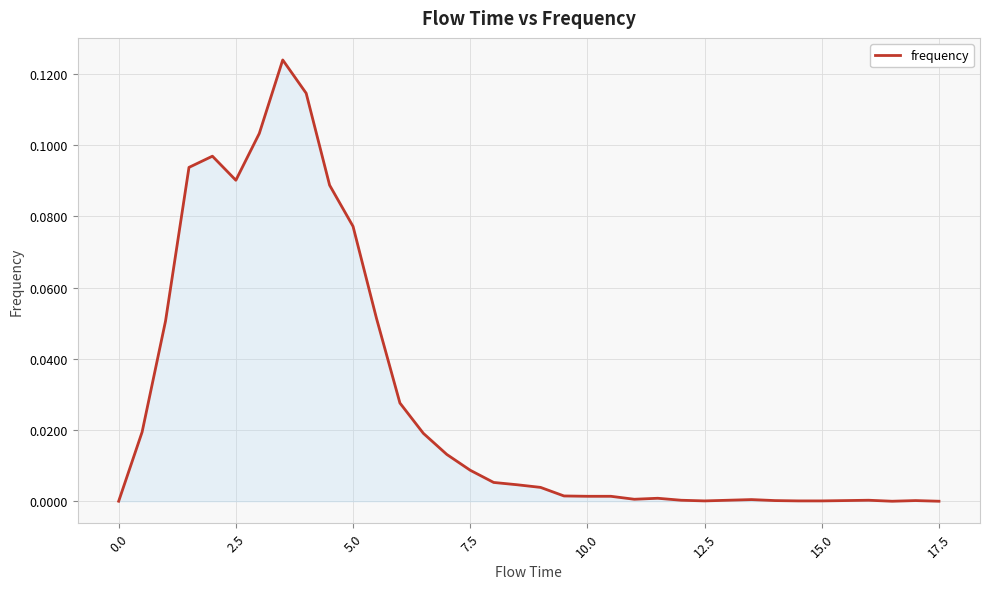

How many lines are shown in the chart?

1